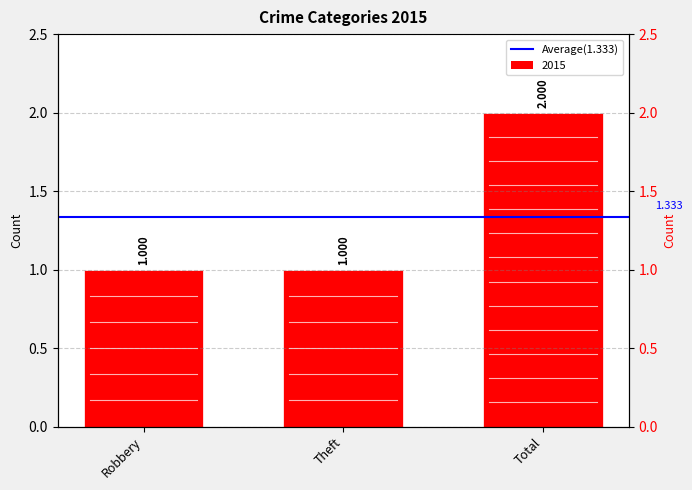

What is the change in value from Robbery to Total?

+1